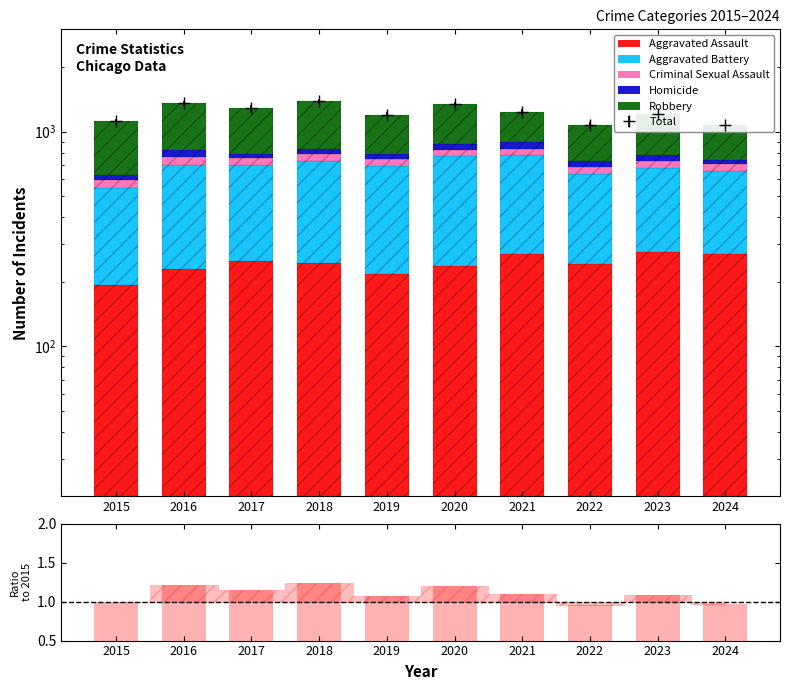

Where is ratio nearest to the value 1?

2015